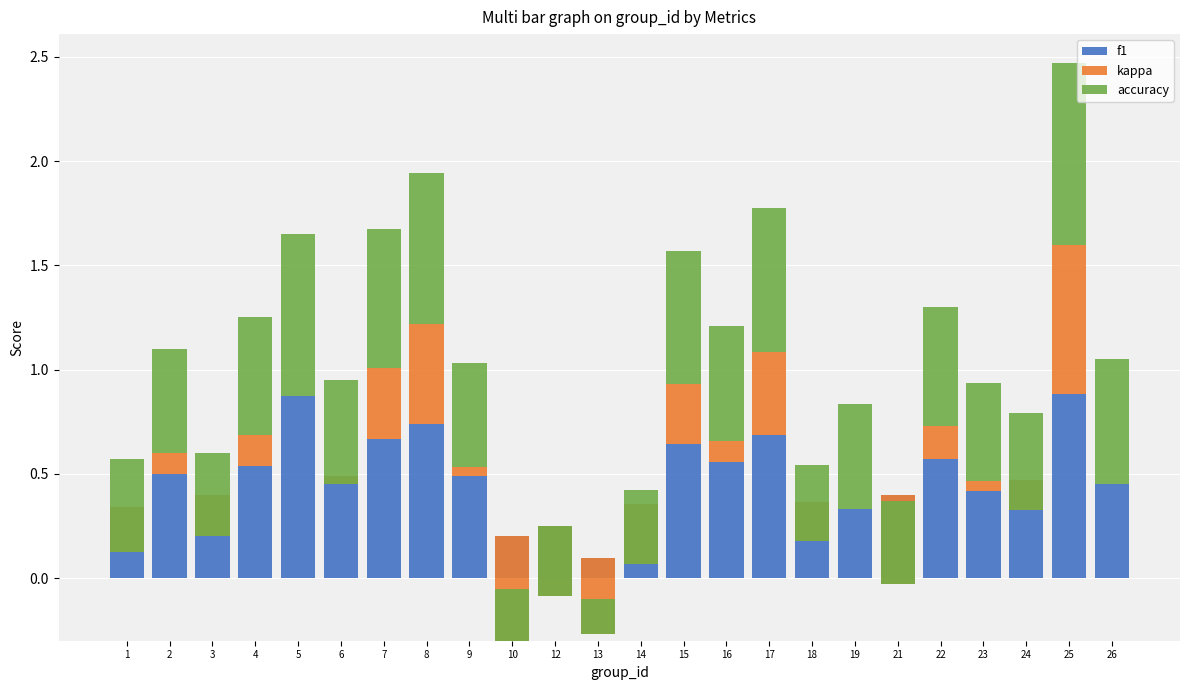

What is the difference between the kappa values at 10 and 3?

0.3